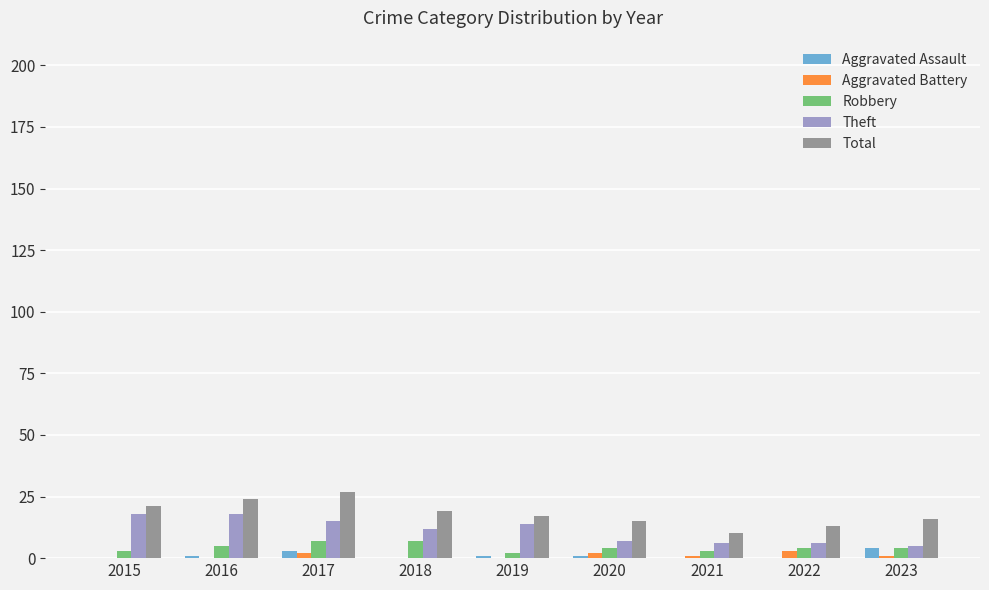

Which series has the largest total across all categories?

Total